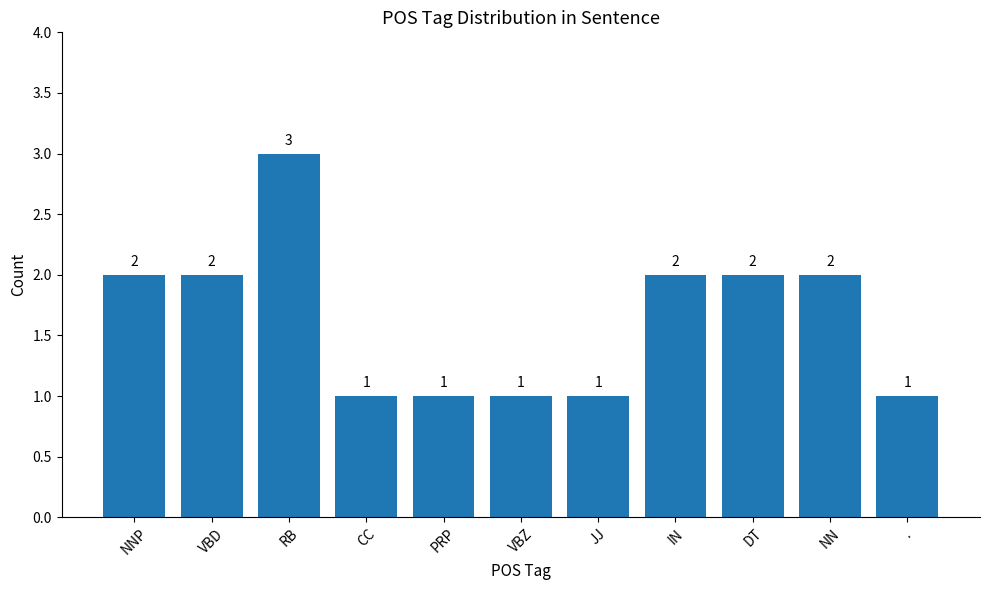

What is the sum of all values?

18